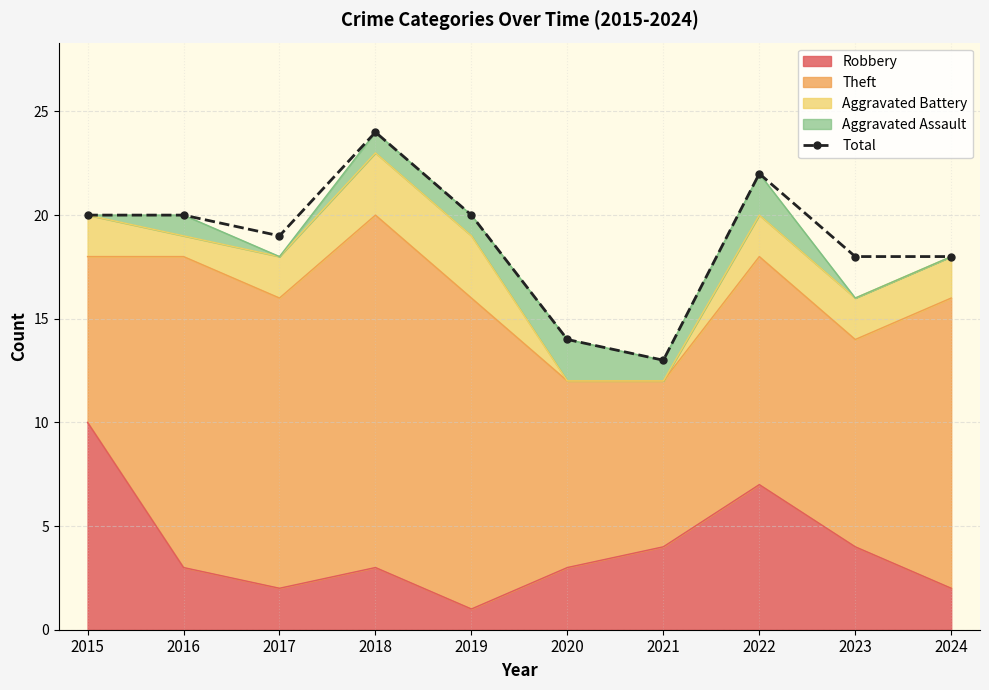

Does the chart have visible grid lines?

Yes